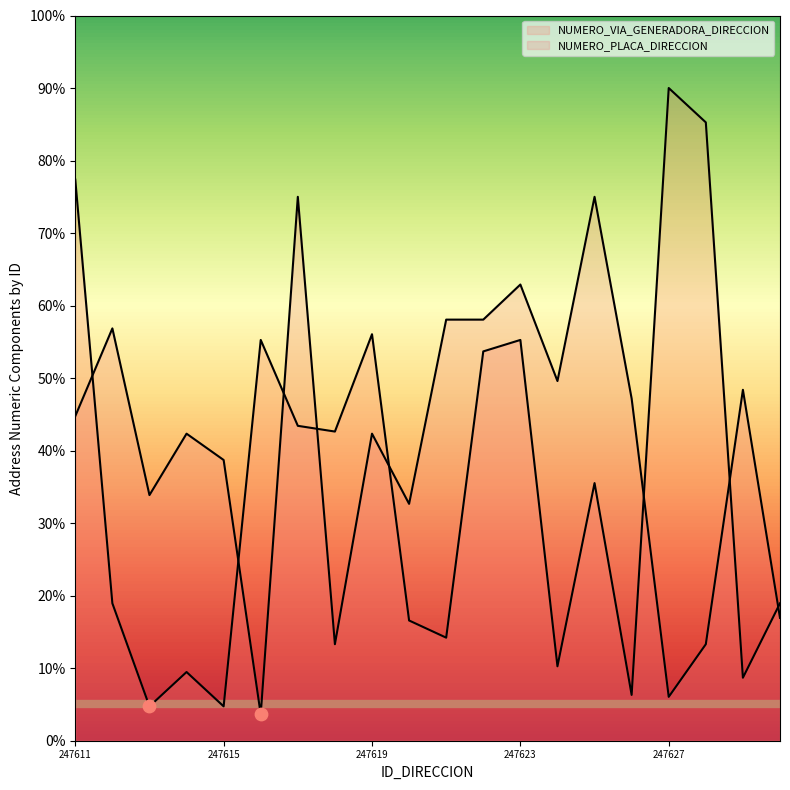

What are all the series names shown in the legend?

NUMERO_VIA_GENERADORA_DIRECCION, NUMERO_PLACA_DIRECCION